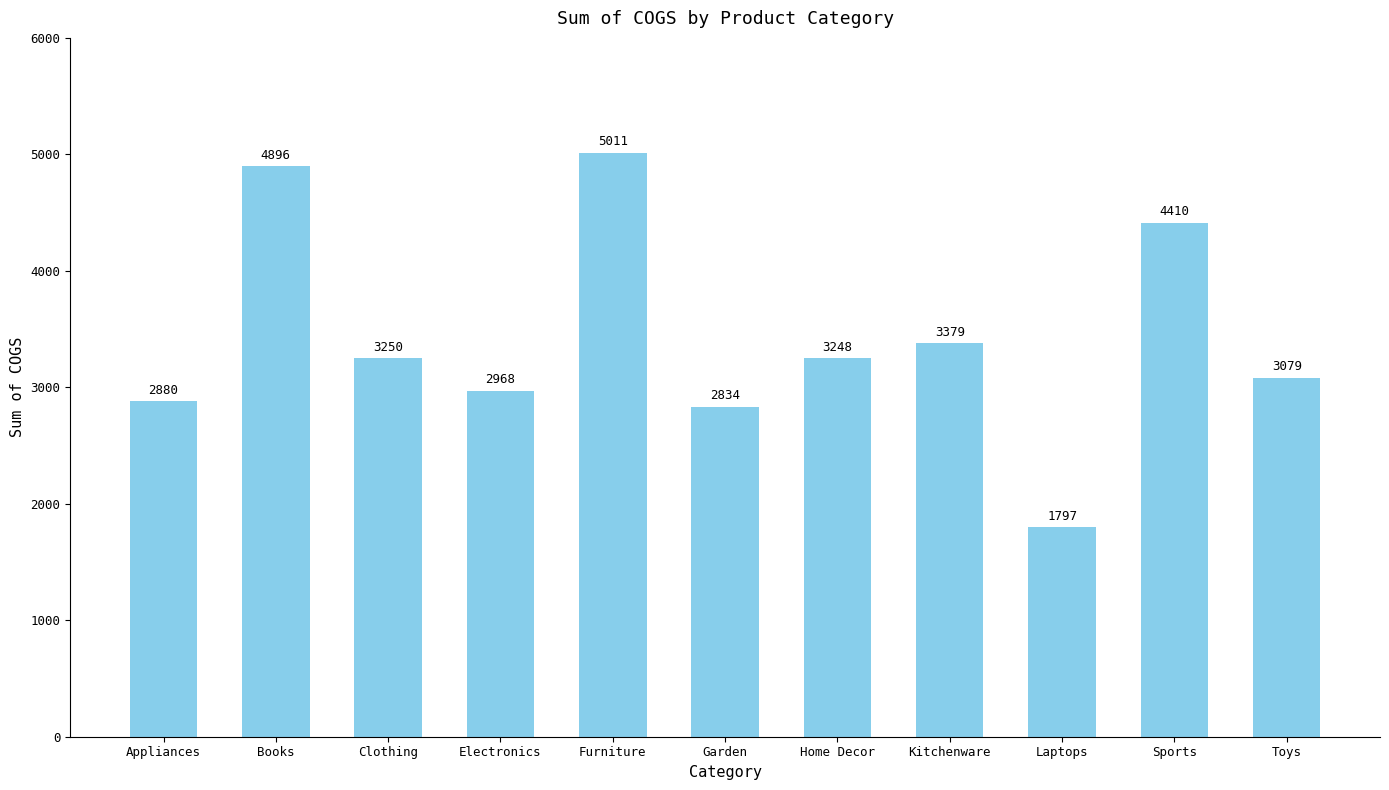

List the labels in order of value, smallest first.

Laptops, Garden, Appliances, Electronics, Toys, Home Decor, Clothing, Kitchenware, Sports, Books, Furniture